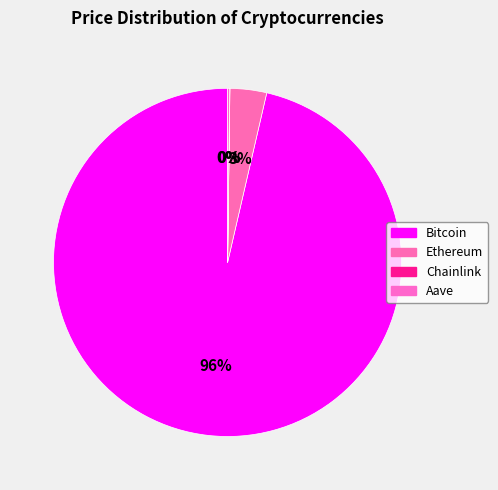

Which category has the smallest portion of the pie?

Chainlink